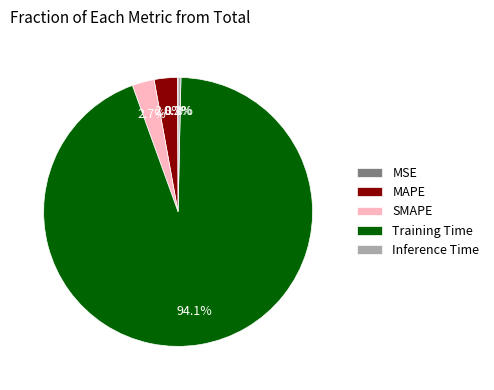

True or false: MAPE accounts for 8% of the total.

False